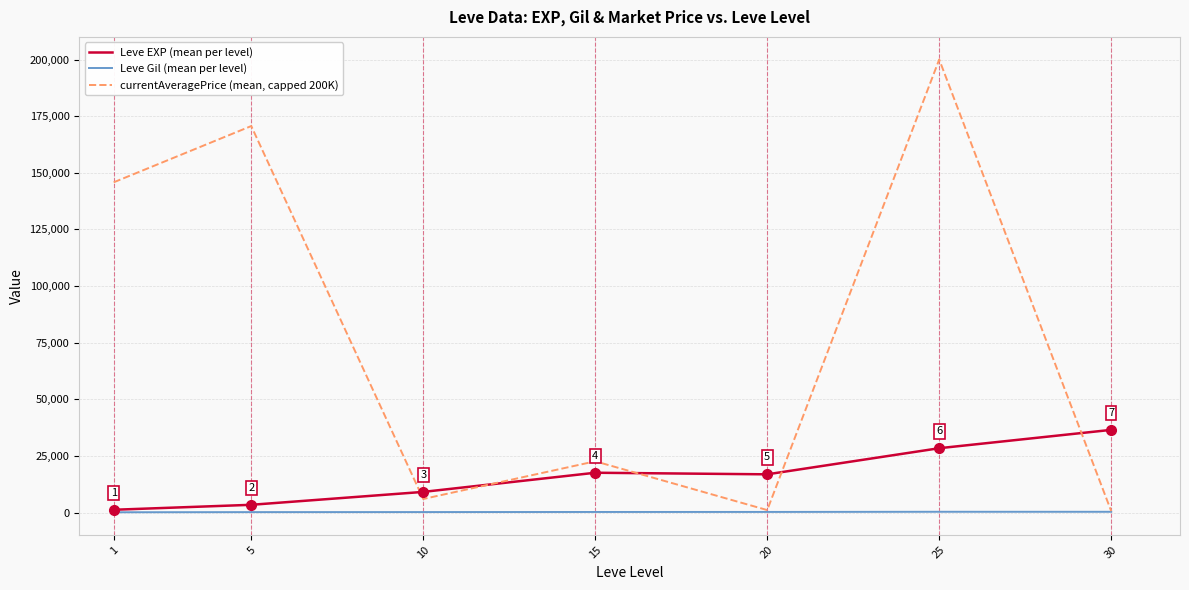

How many distinct data groups are displayed?

3